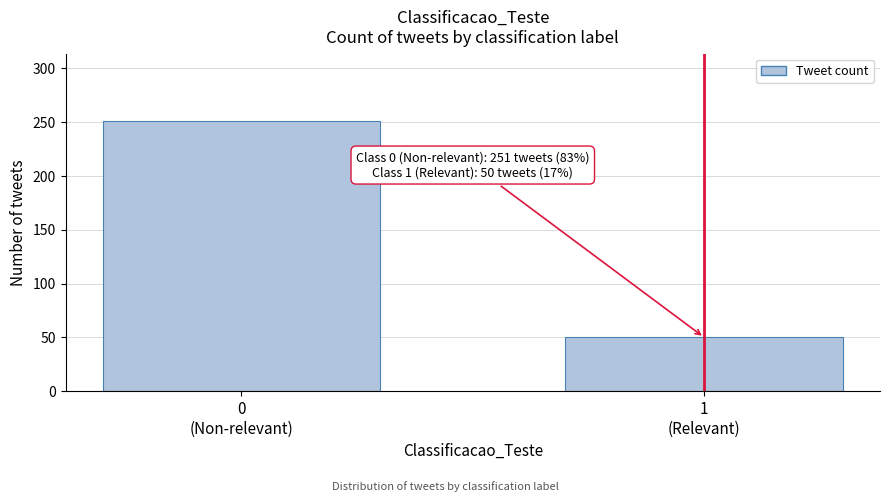

Reading left to right, extract all data points from this chart.

251	50